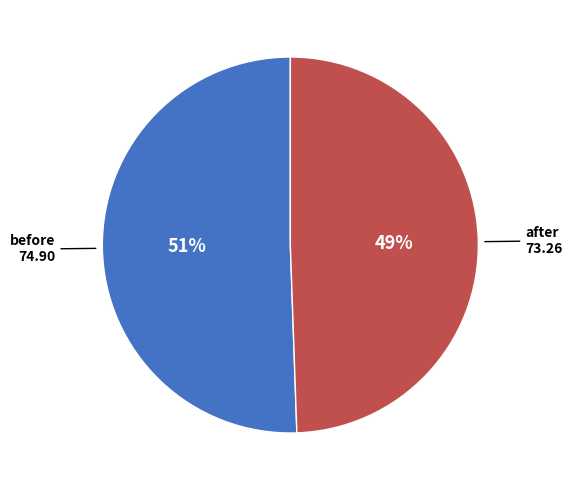

To the nearest percent, what is the average slice percentage?

50%